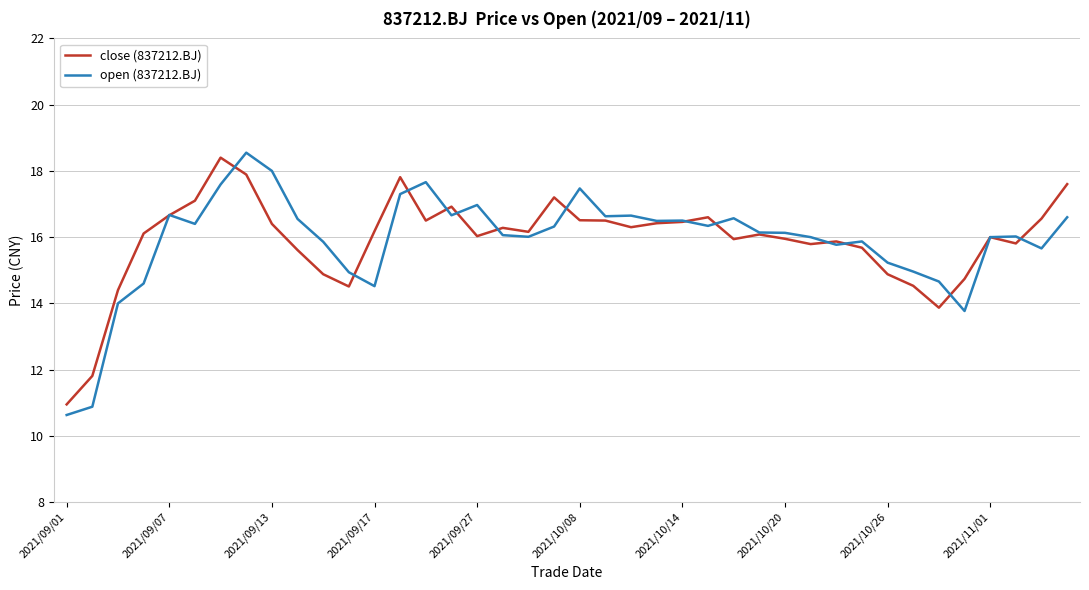

Which series has the largest range (max minus min)?

open (837212.BJ)